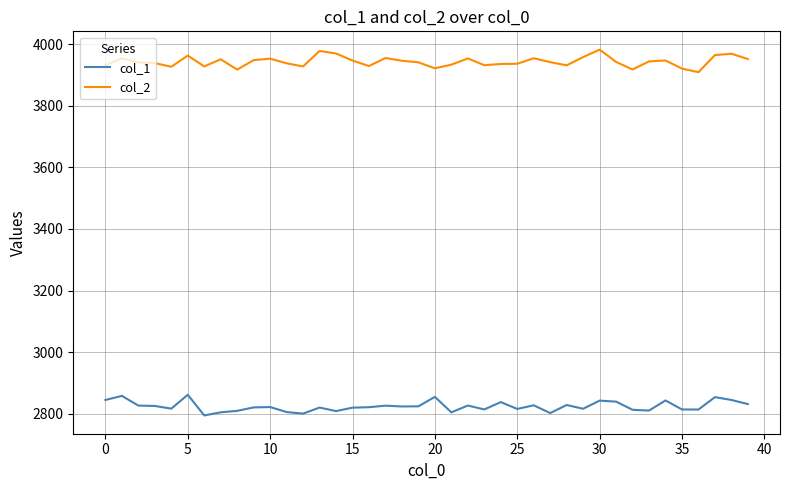

Rank the series by their average value, from highest to lowest.

col_2, col_1